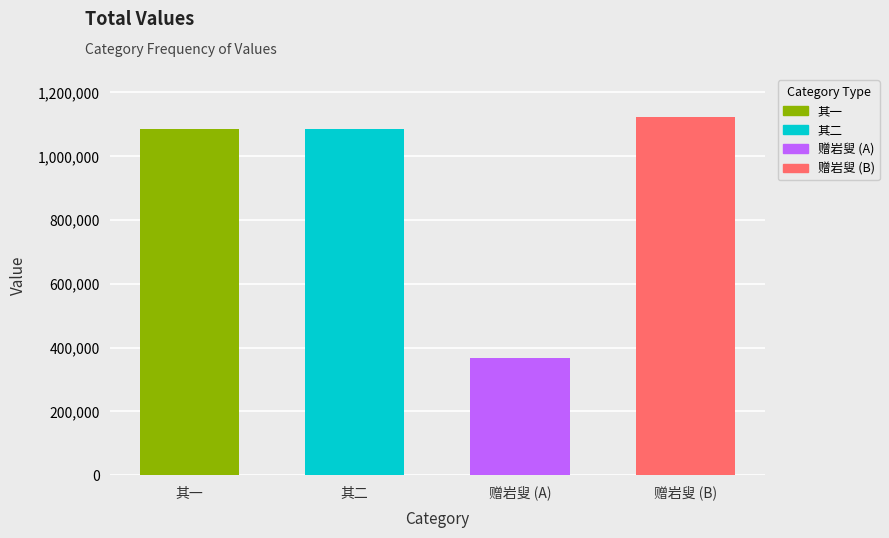

Reading right to left, what are all the values shown in this chart?

傅岩小酌于草堂因继前韵纪赠岩叟=1121466	傅岩小酌于草堂因继前韵纪赠岩叟=367086	傅岩小酌于草堂因继前韵纪赠岩叟 其二=1082964	傅岩小酌于草堂因继前韵纪赠岩叟 其一=1082963